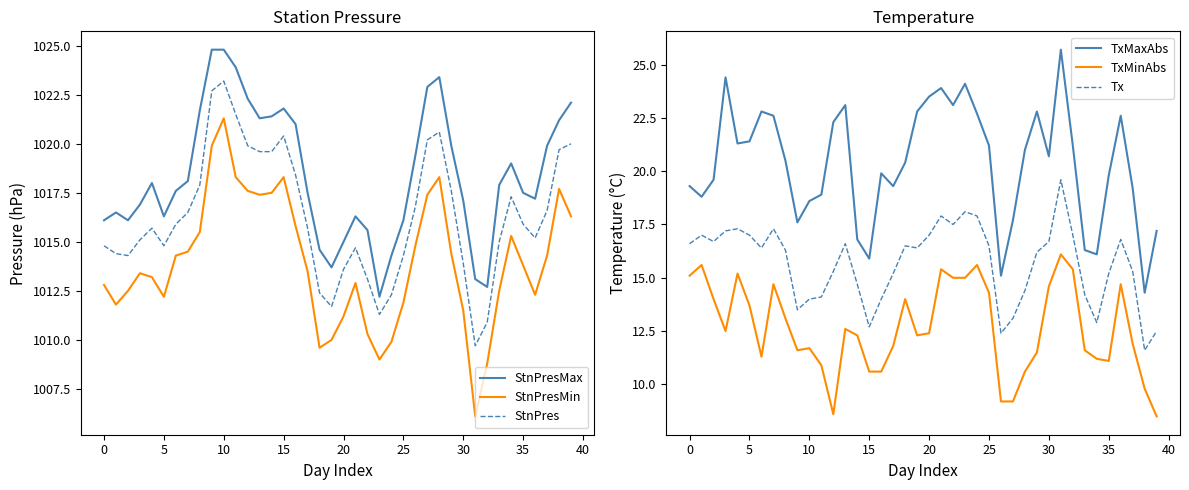

What is the highest value of the Tx series?

19.6